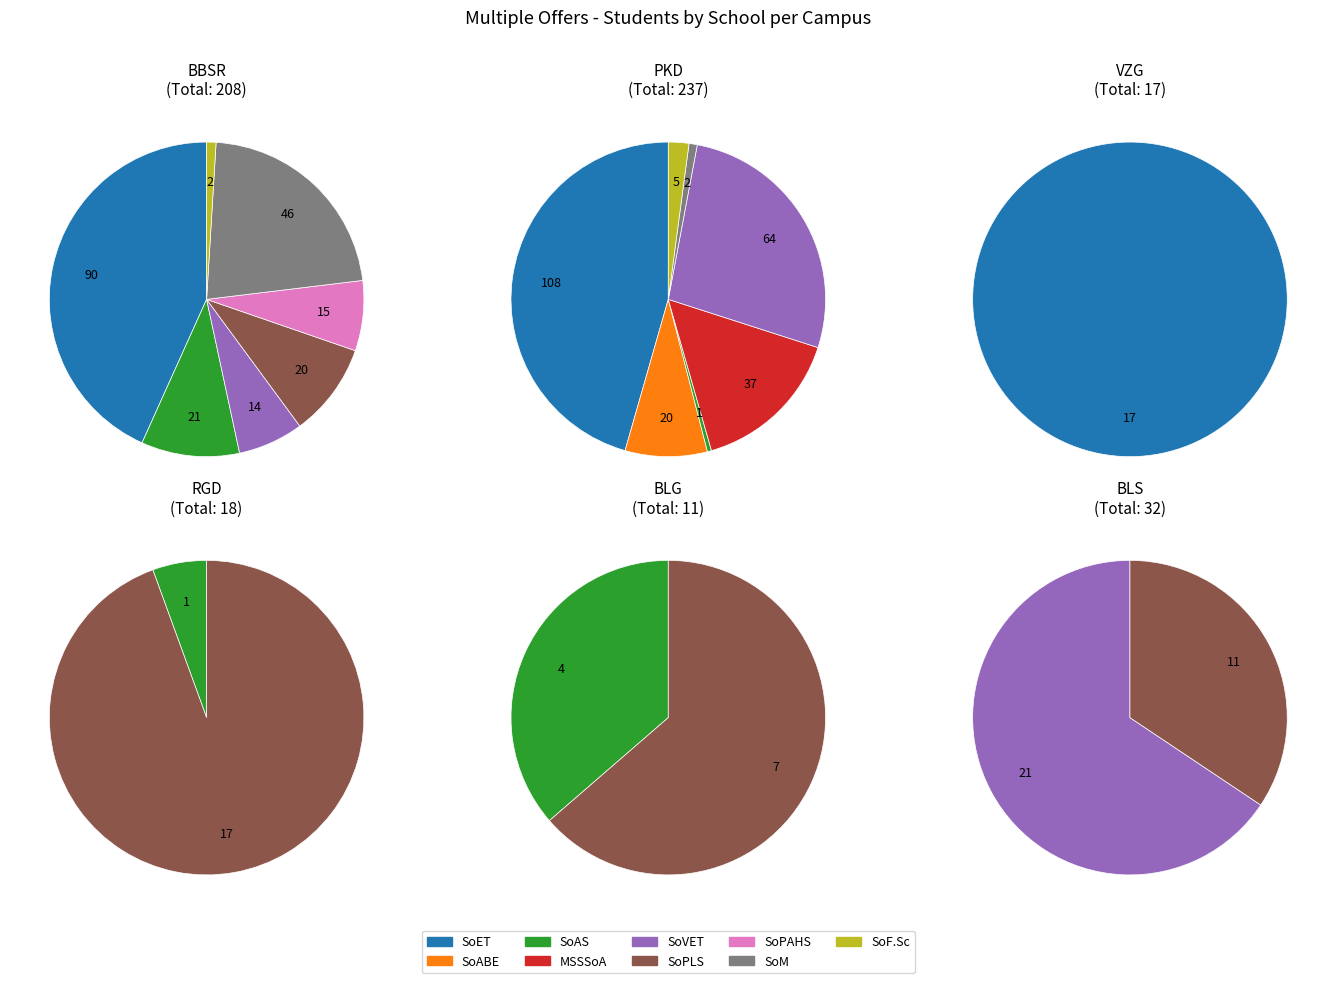

To the nearest percent, what percentage of the pie is SoVET?

19%